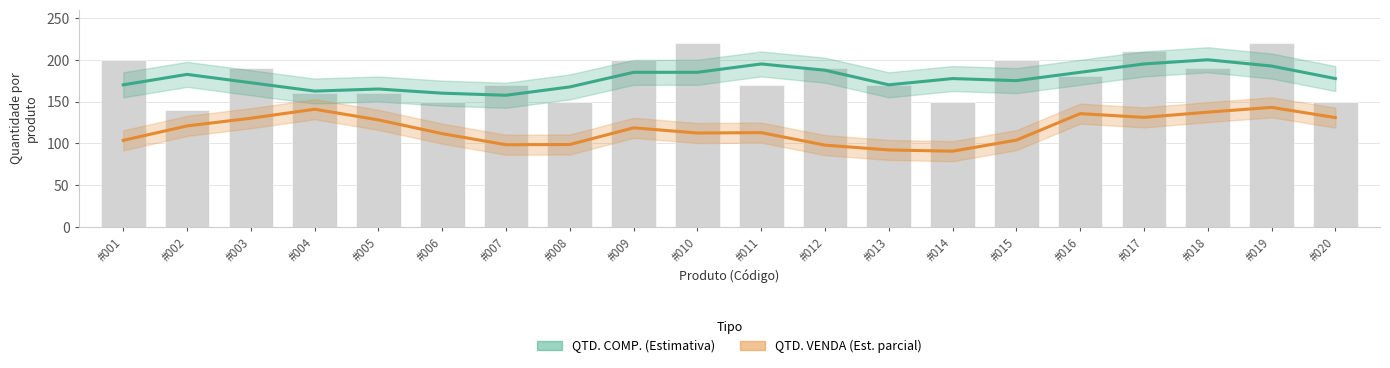

Rank the series by their average value, from highest to lowest.

QTD. COMP. (Estimativa), QTD. VENDA (Estimativa parcial)